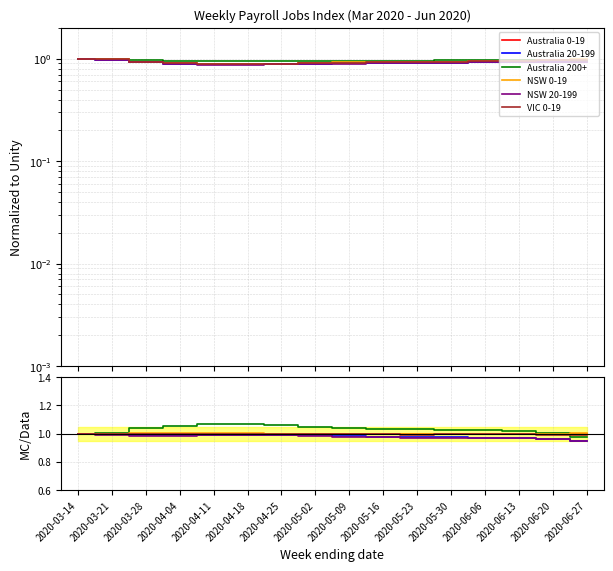

True or false: Australia 20-199 and VIC 0-19 cross at least once.

False